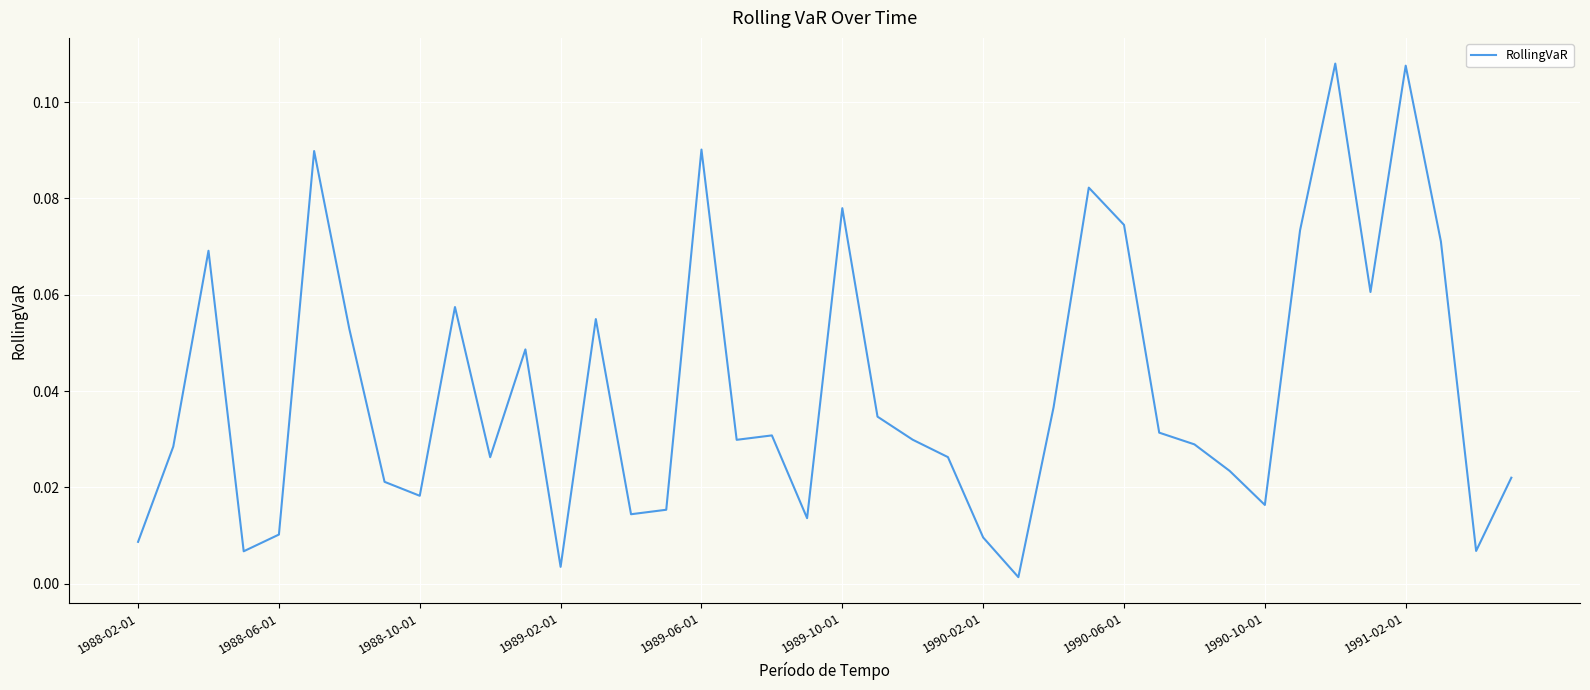

Which has a higher value, 1989-02-01 or 1988-10-01?

1988-10-01